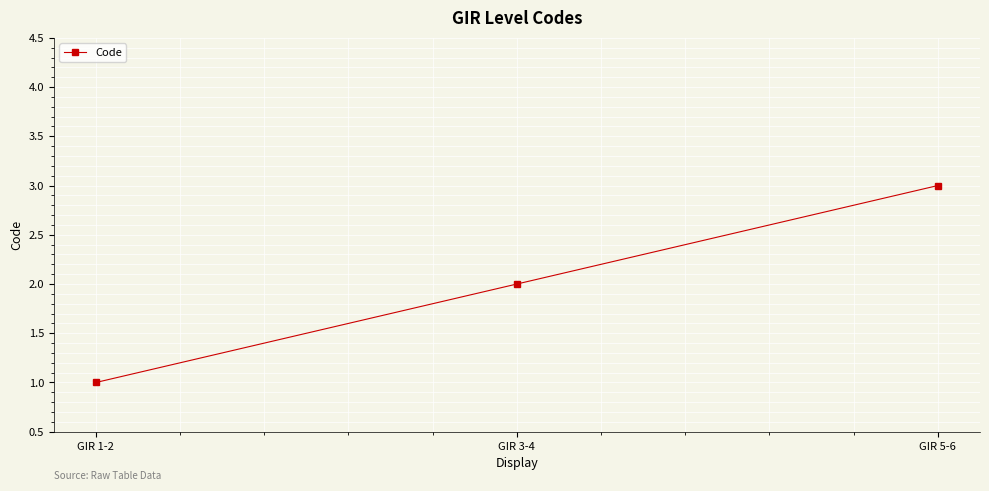

Reading left to right, what are all the values shown in this chart?

GIR 1-2=1	GIR 3-4=2	GIR 5-6=3